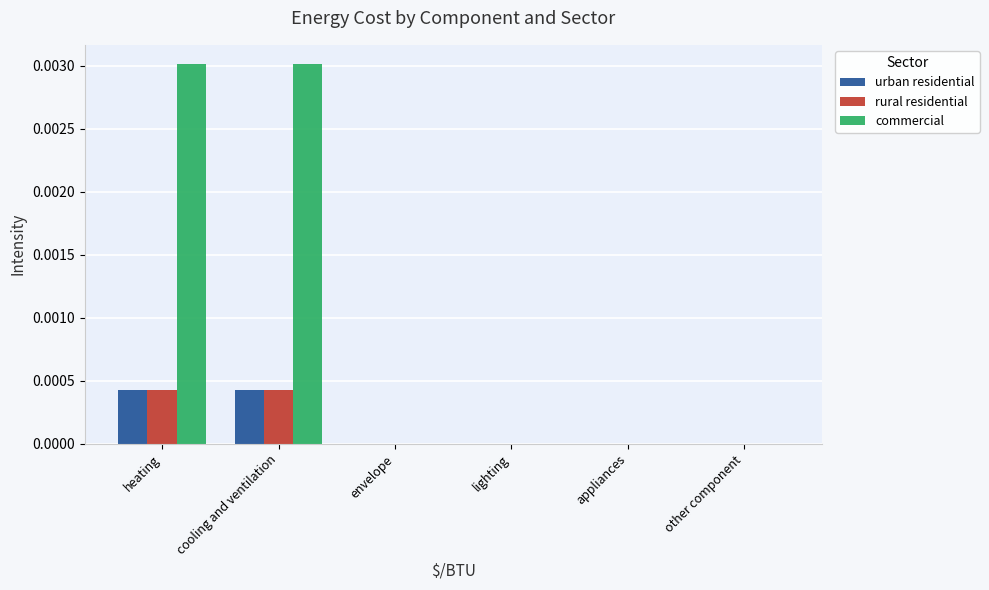

Are the bars horizontal?

No